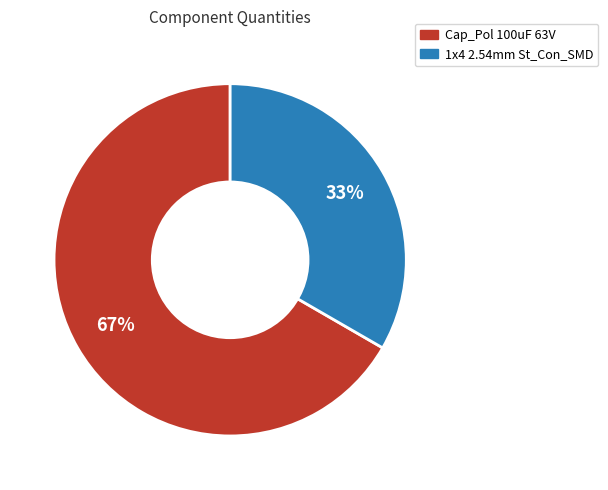

What percentage is the Cap_Pol 100uF 63V slice, to the nearest percent?

67%